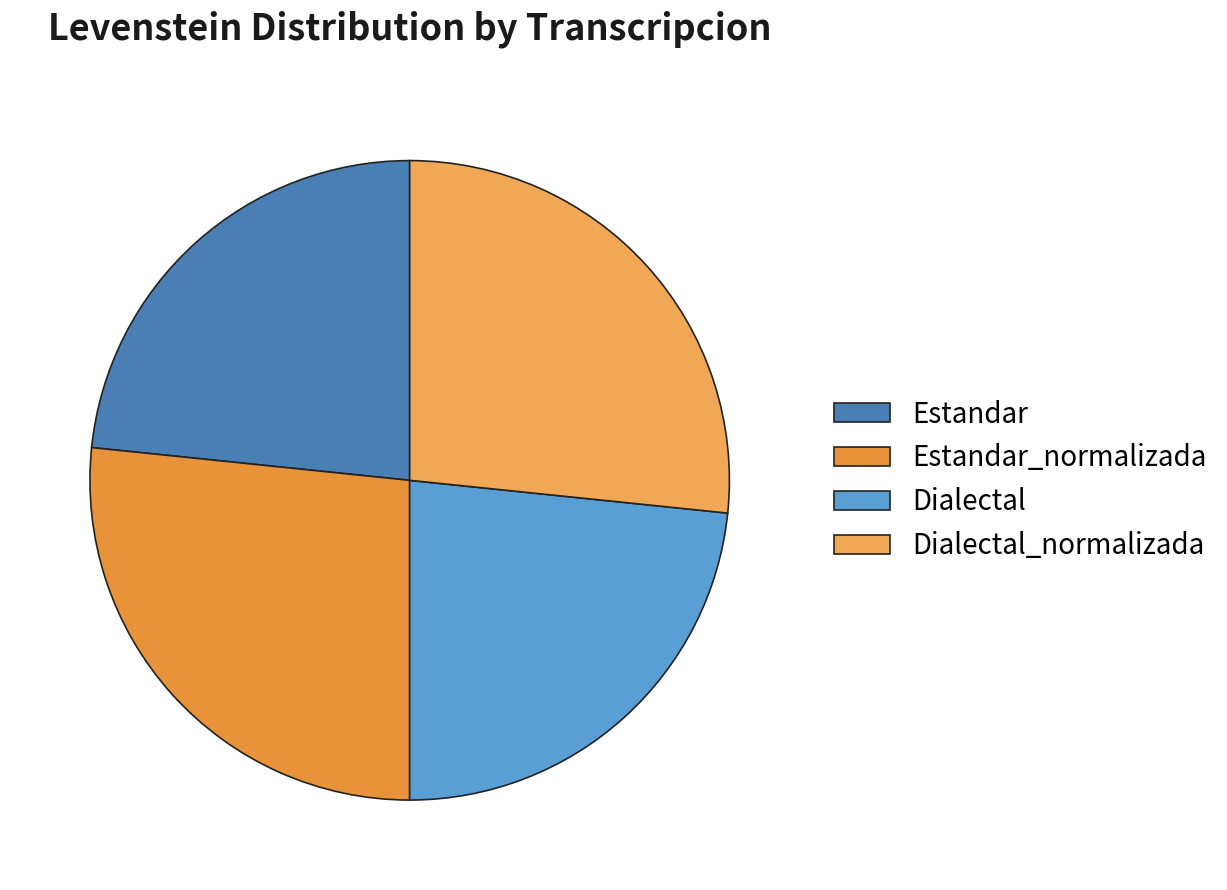

Is there any slice that represents more than half of the pie?

No